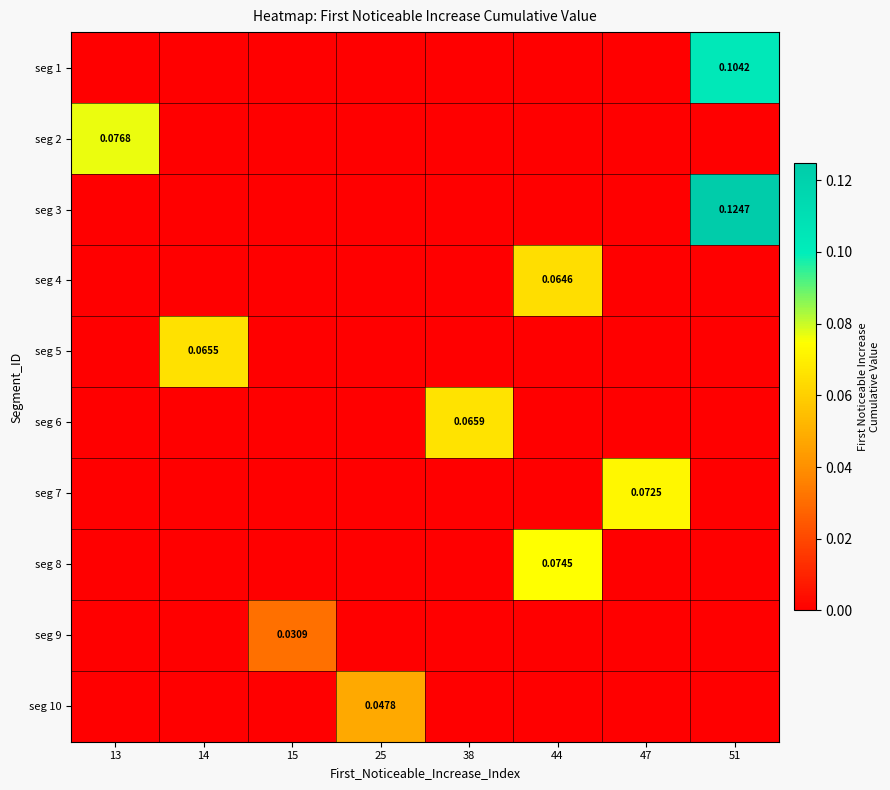

At how many categories does at least one series exceed 0?

8